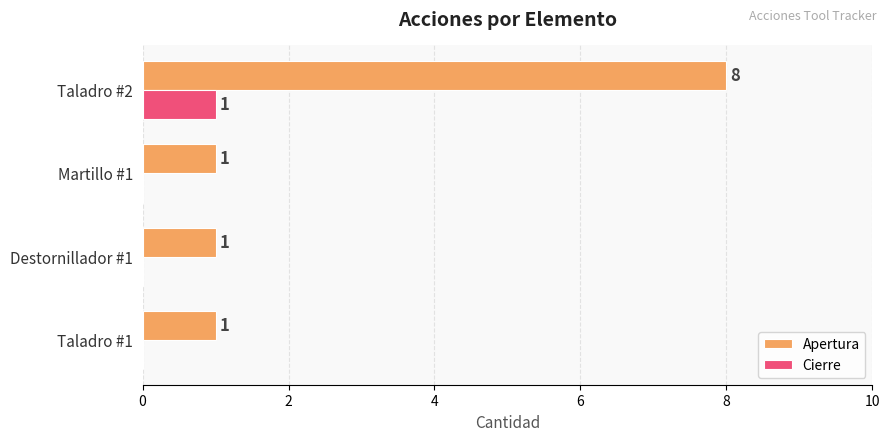

How many Apertura values are between 1 and 8?

4